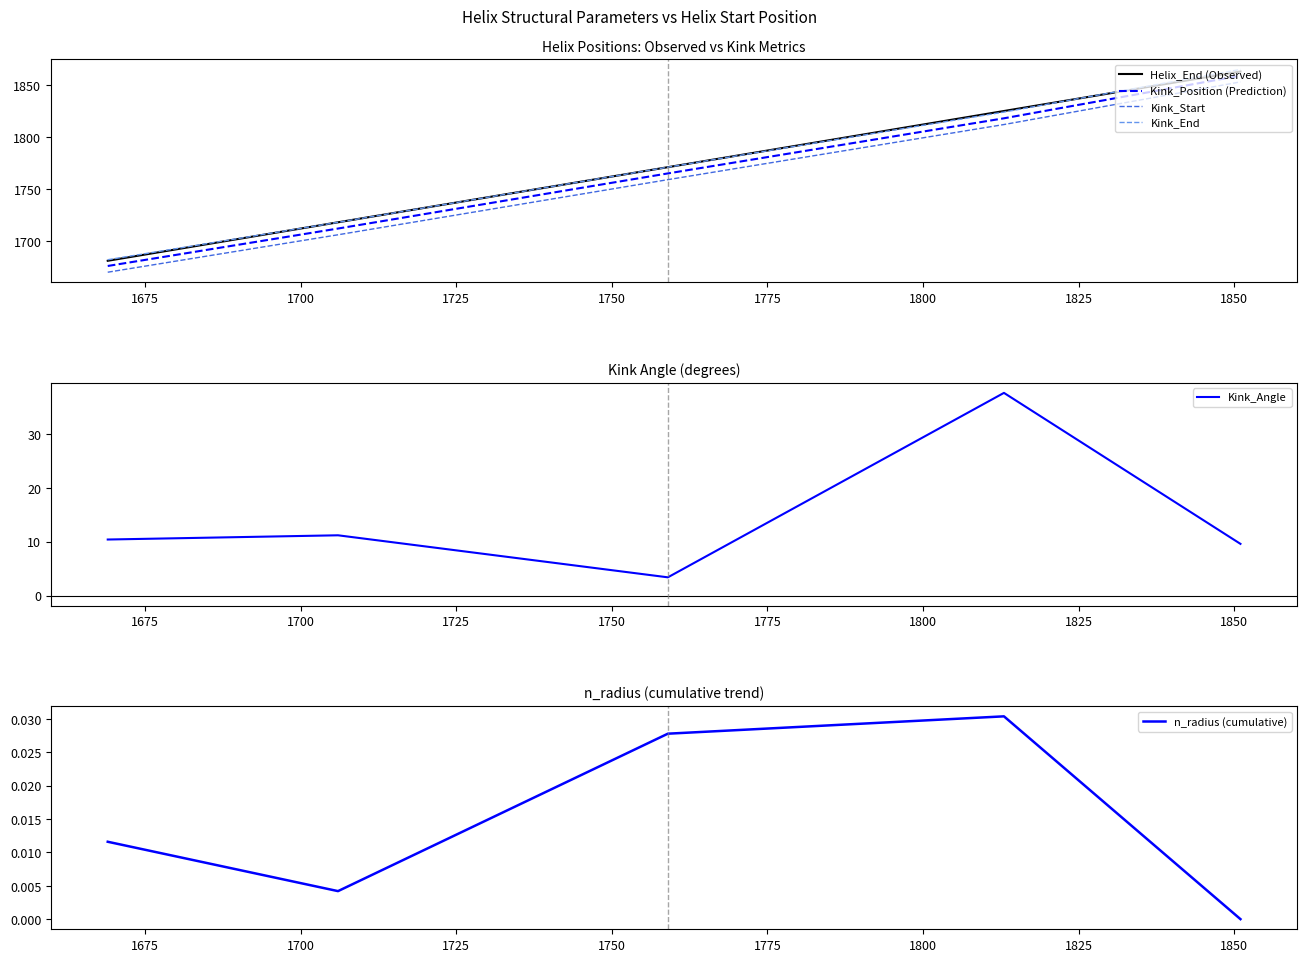

What is the minimum value for Kink_End?

1682